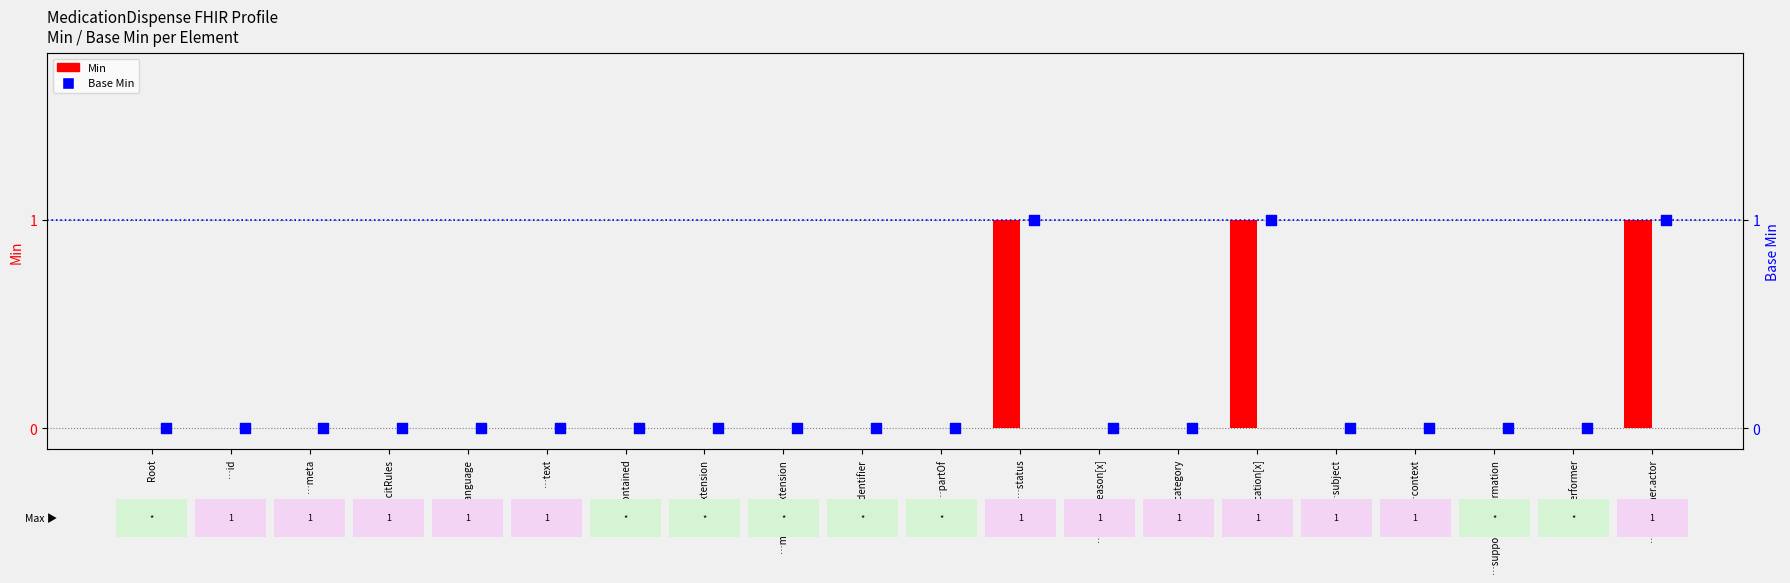

At how many categories does at least one series exceed 0?

3